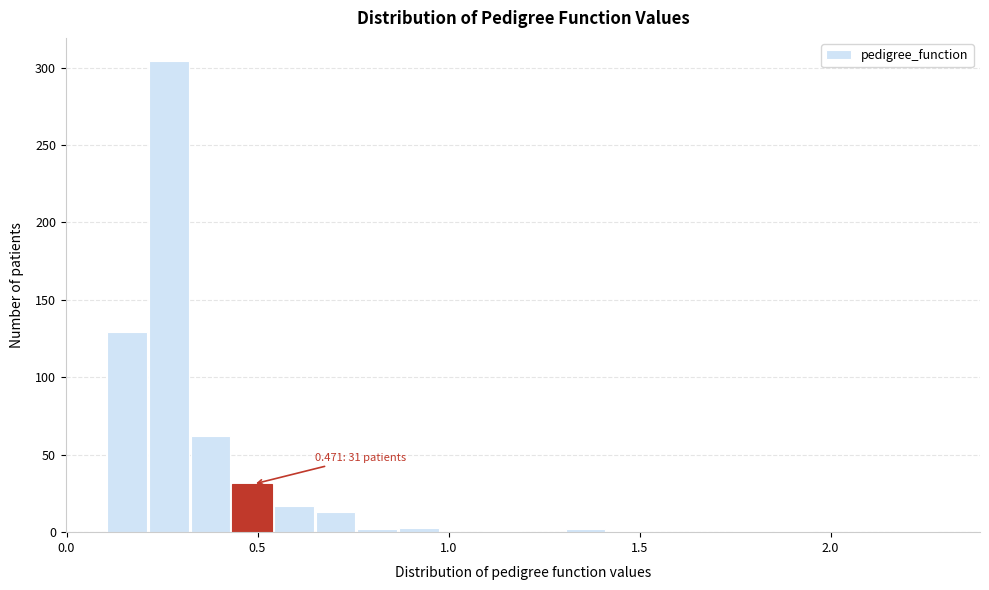

Around what value on the x-axis is the tallest bar? Give the approximate position of its centre, as read against the axis.

0.25